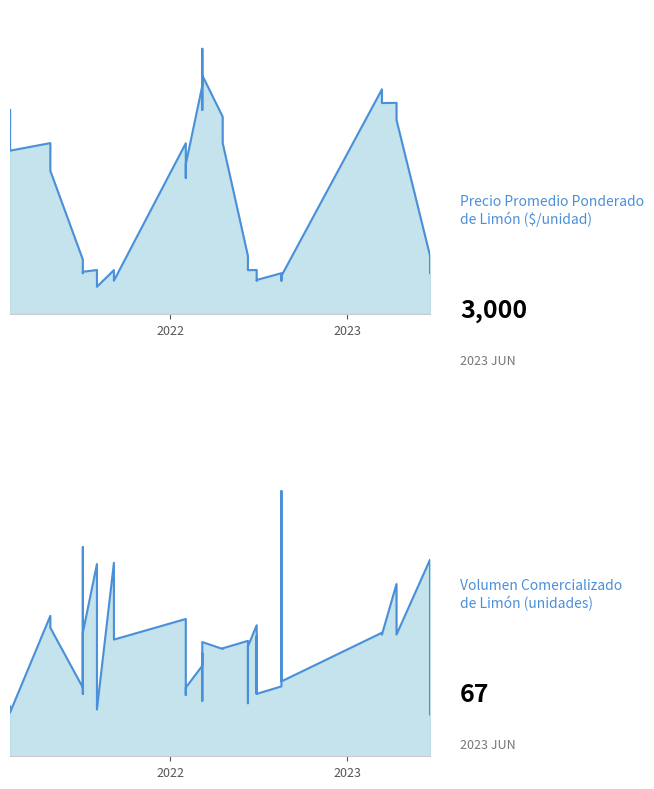

How many data points in Precio promedio ponderado are above 4265?

19